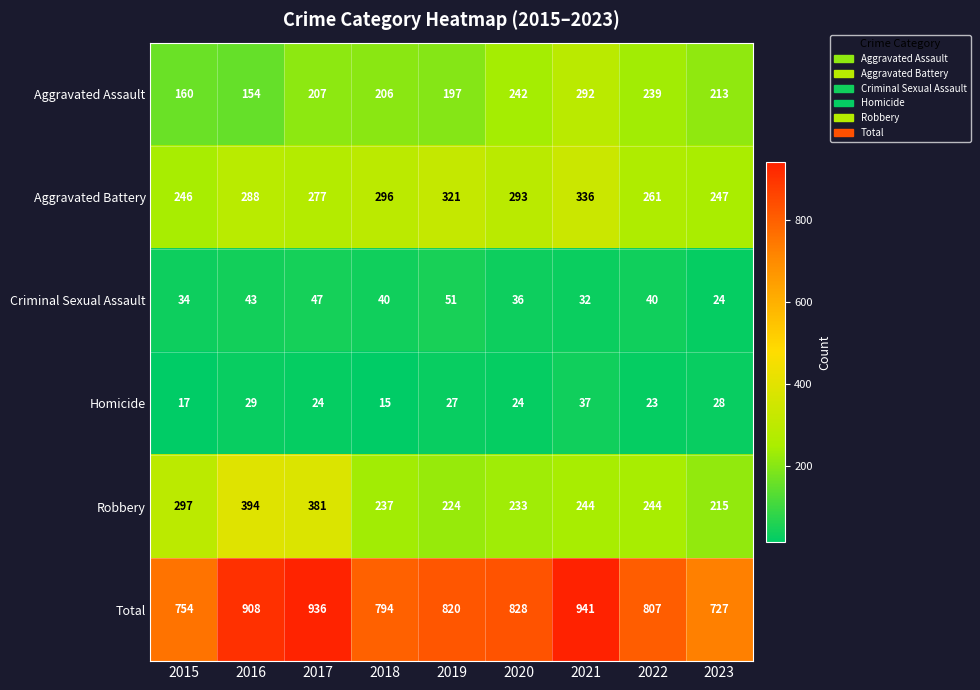

At which category is the sum across all series the highest?

2021